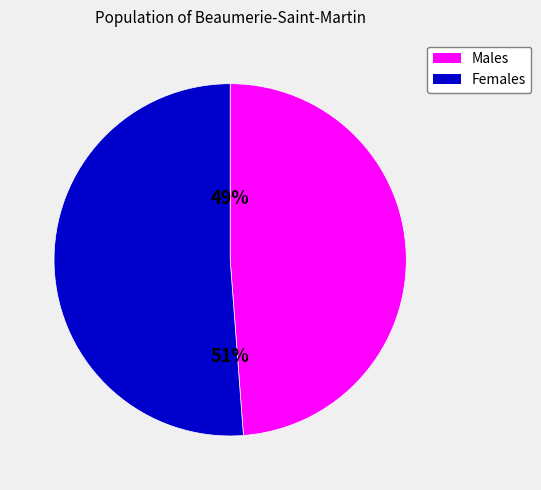

To the nearest percent, what is the average slice percentage?

50%